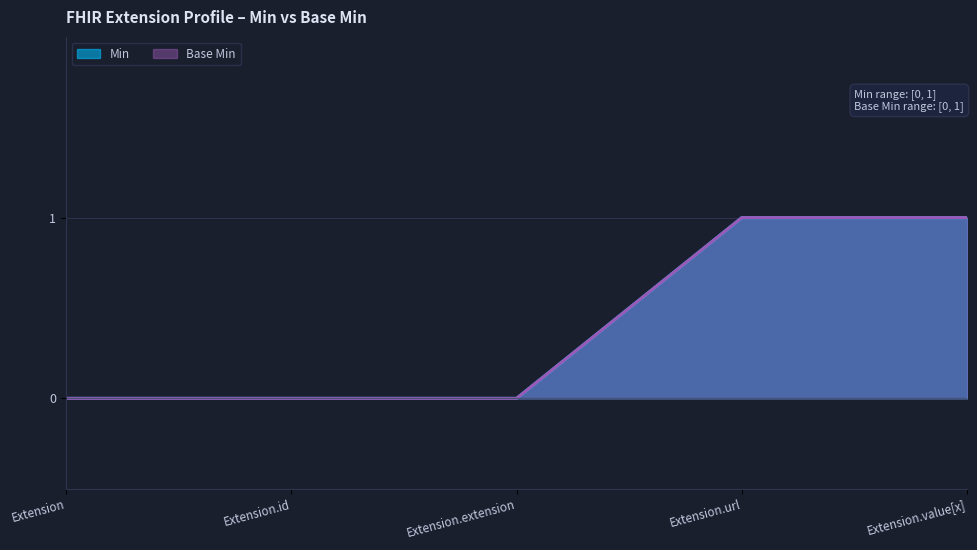

Which series has the largest total across all categories?

Min